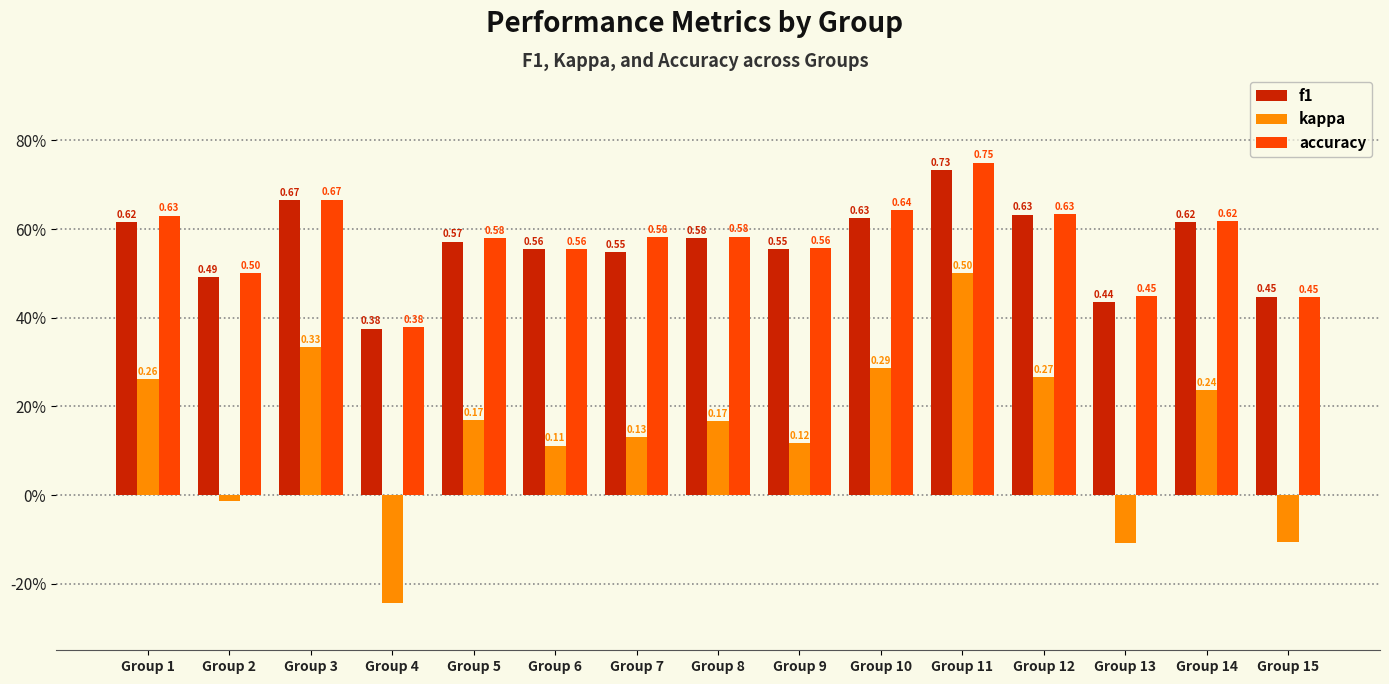

What is the difference between the kappa values at Group 2 and Group 4?

0.2